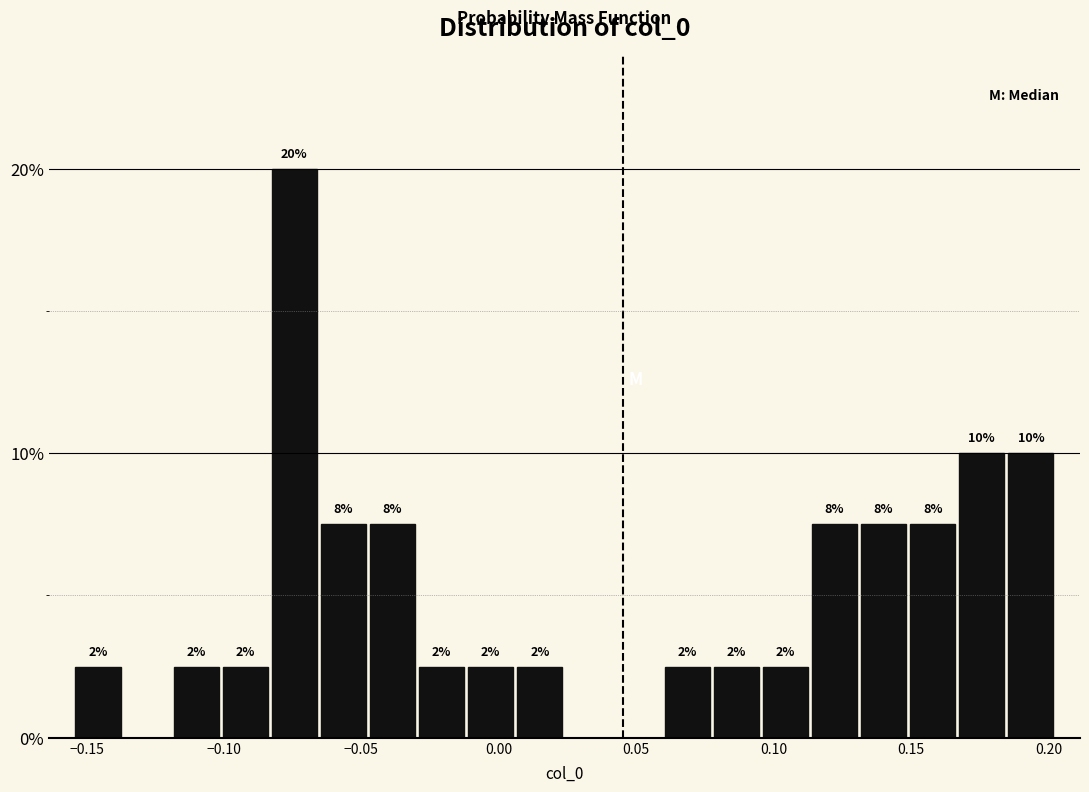

Around what value on the x-axis is the tallest bar? Give the approximate position of its centre, as read against the axis.

-0.075